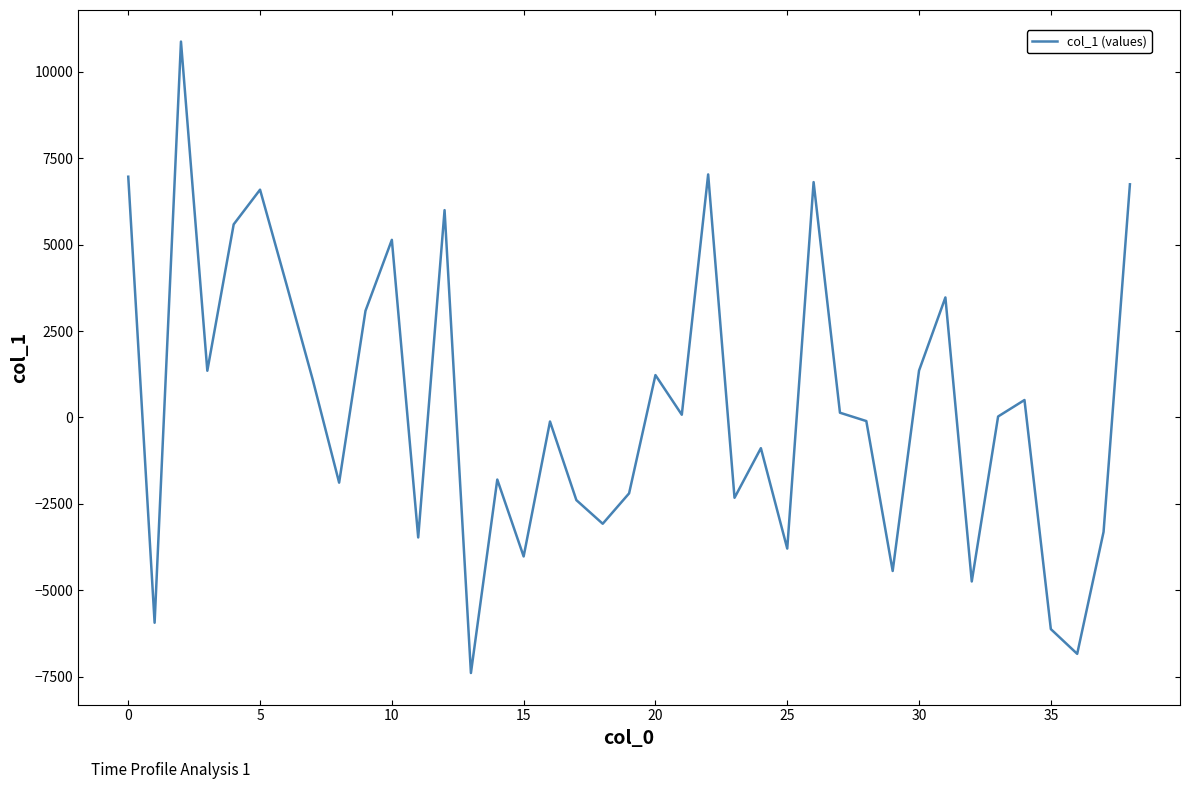

What is the smallest value displayed?

-7396.1